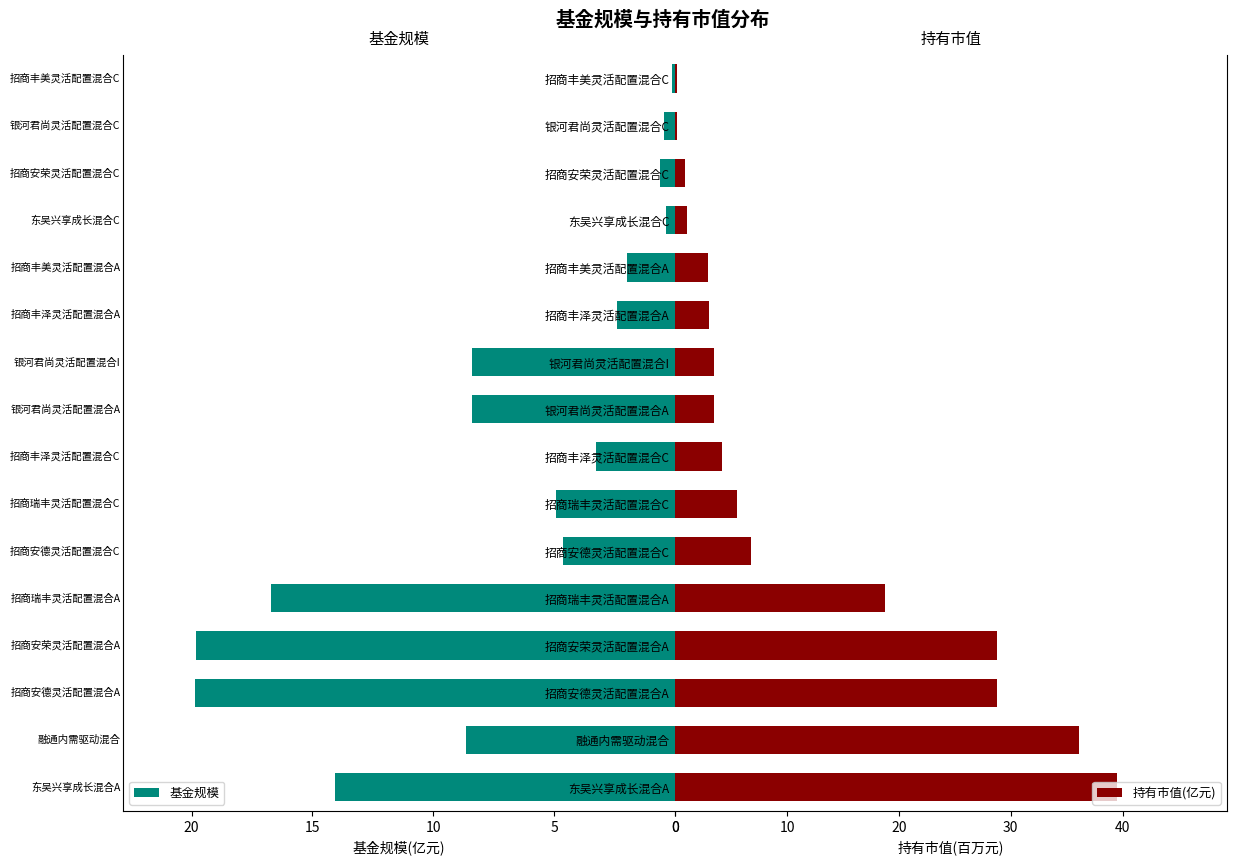

Where is 持有市值(亿元) nearest to the value 19?

招商瑞丰灵活配置混合A